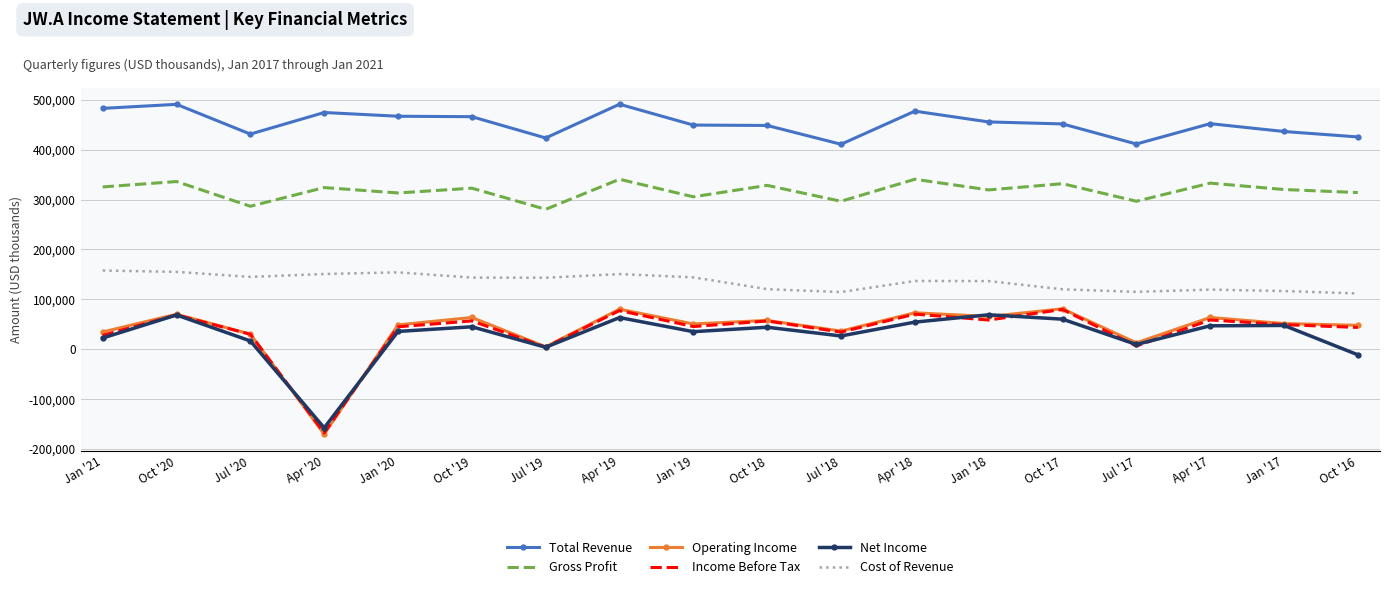

True or false: Total Revenue and Net Income cross at least once.

False